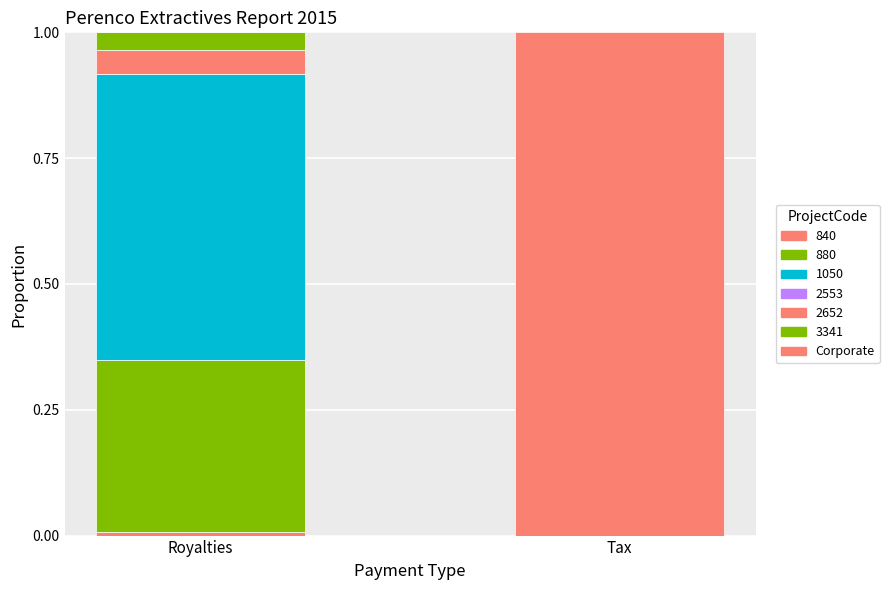

Count the number of categories in the chart.

2